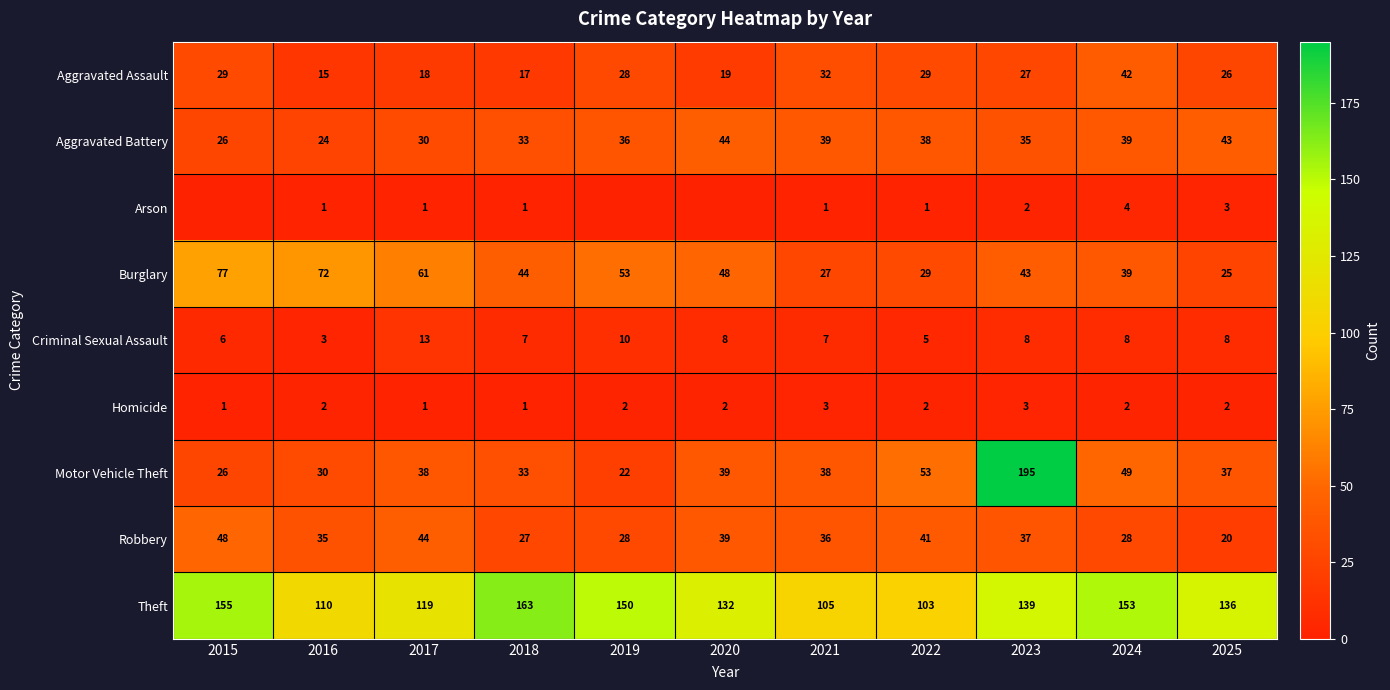

Is the value of Homicide at 2025 greater than the value of Motor Vehicle Theft at 2016?

No